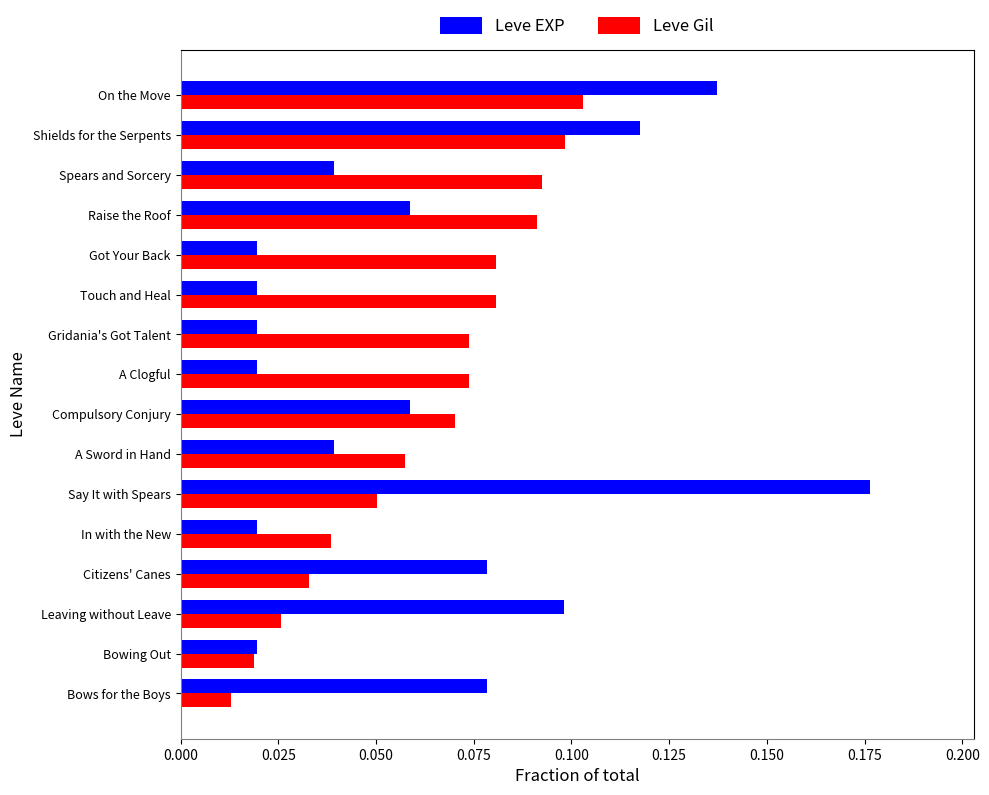

List the series in order of their peak value, highest first.

Leve EXP, Leve Gil